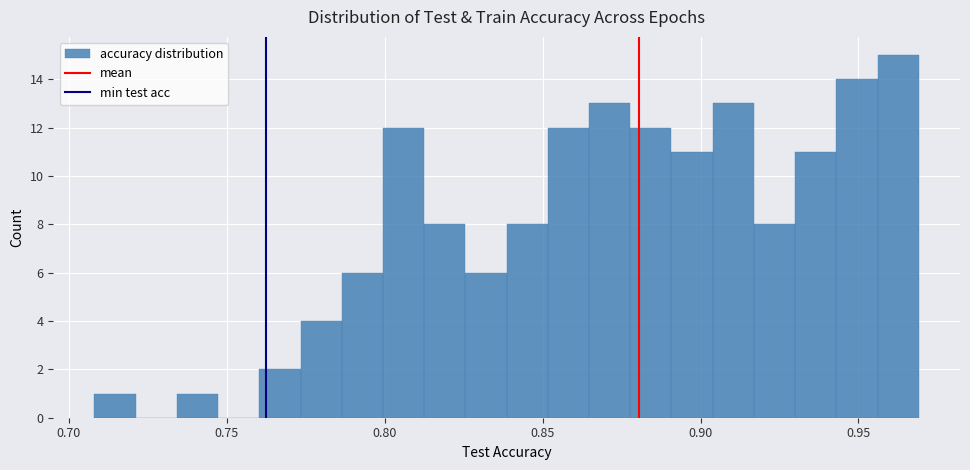

Around what value on the x-axis is the tallest bar? Give the approximate position of its centre, as read against the axis.

0.965